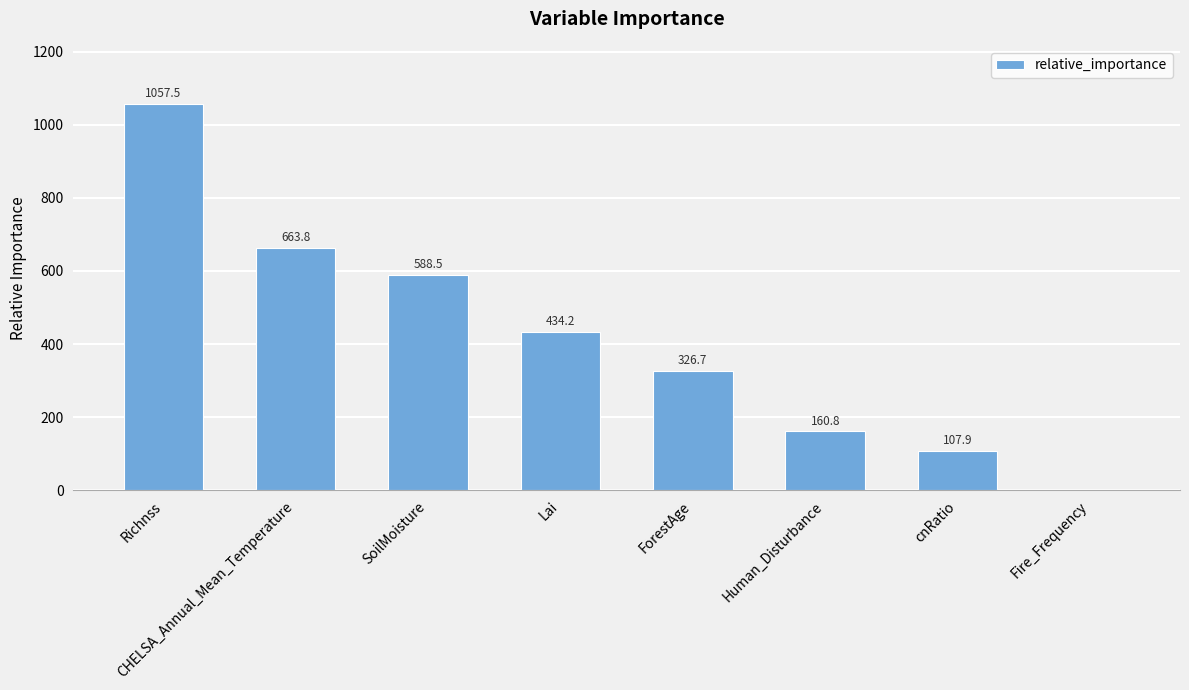

At which label does the data first exceed 434?

Richnss